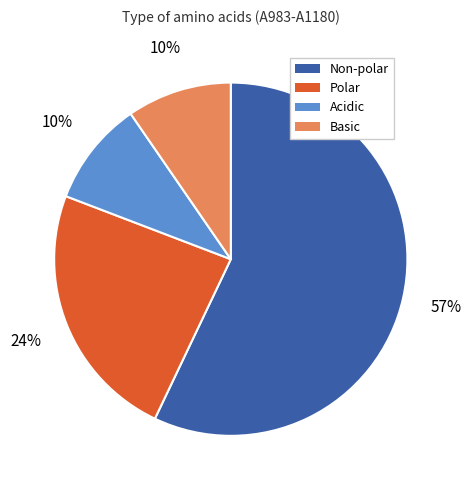

What is the largest slice in the pie chart?

Non-polar